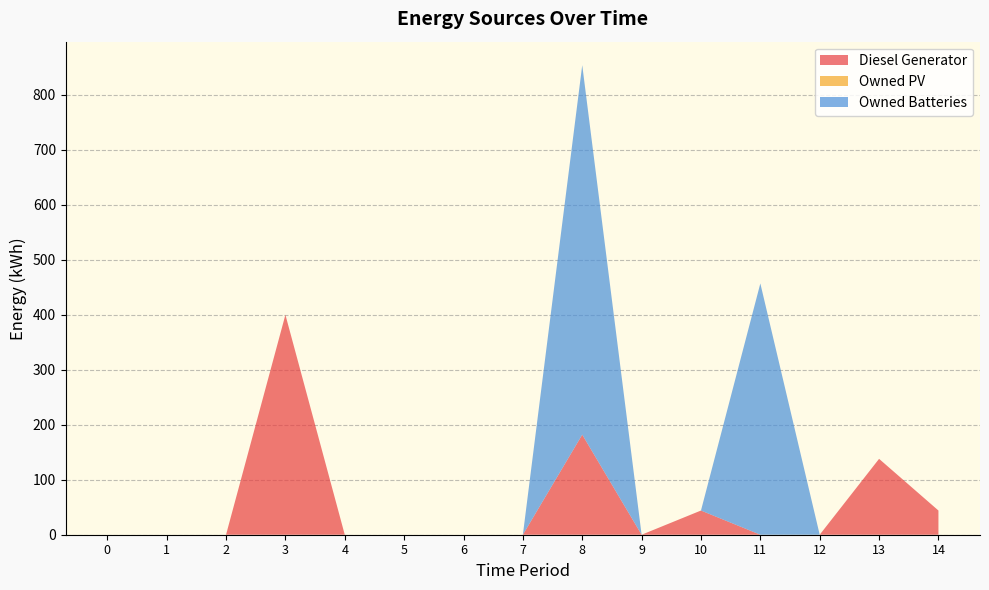

Reading right to left, extract all data points from this chart.

Diesel Generator: 14=44.0	13=138.0	12=0.0	11=0.0	10=44.0	9=0.0	8=182.0	7=0.0	6=0.0	5=0.0	4=0.0	3=400.0	2=0.0	1=0.0	0=0.0
Owned PV: 14=0.0	13=0.0	12=0.0	11=0.0	10=0.0	9=0.0	8=0.0	7=0.0	6=0.0	5=0.0	4=0.0	3=0.0	2=0.0	1=0.0	0=0.0
Owned Batteries: 14=0.0	13=0.0	12=0.0	11=457.0	10=0.0	9=0.0	8=672.0	7=0.0	6=0.0	5=0.0	4=0.0	3=0.0	2=0.0	1=0.0	0=0.0